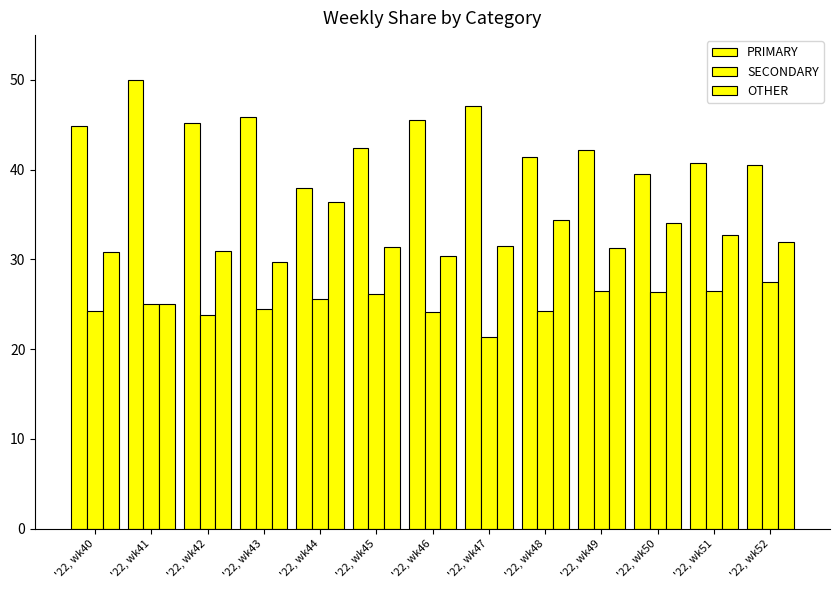

What is the sum of all SECONDARY values?

325.9